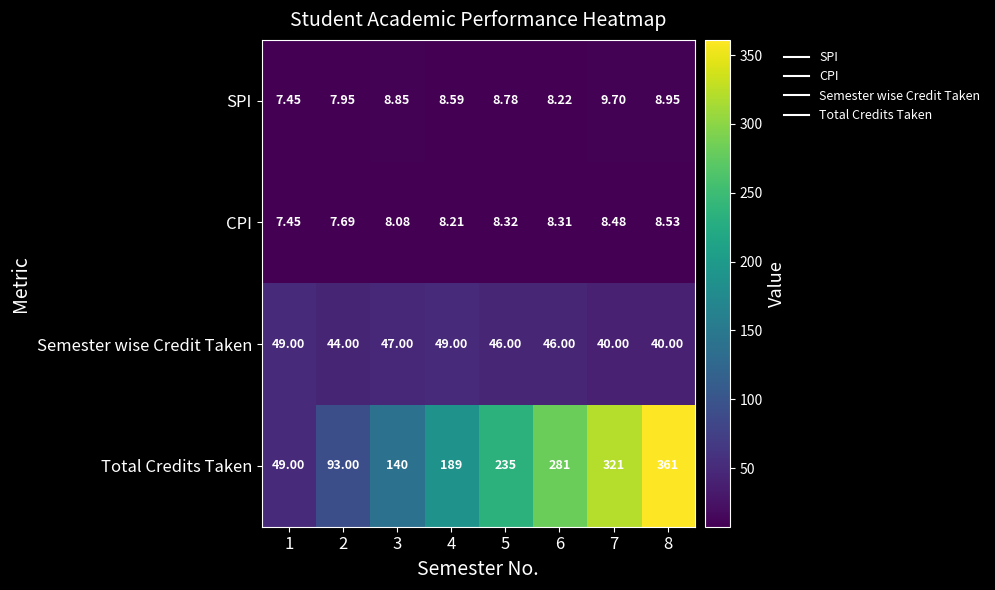

Rank the series by their maximum value, from highest to lowest.

Total Credits Taken, Semester wise Credit Taken, SPI, CPI